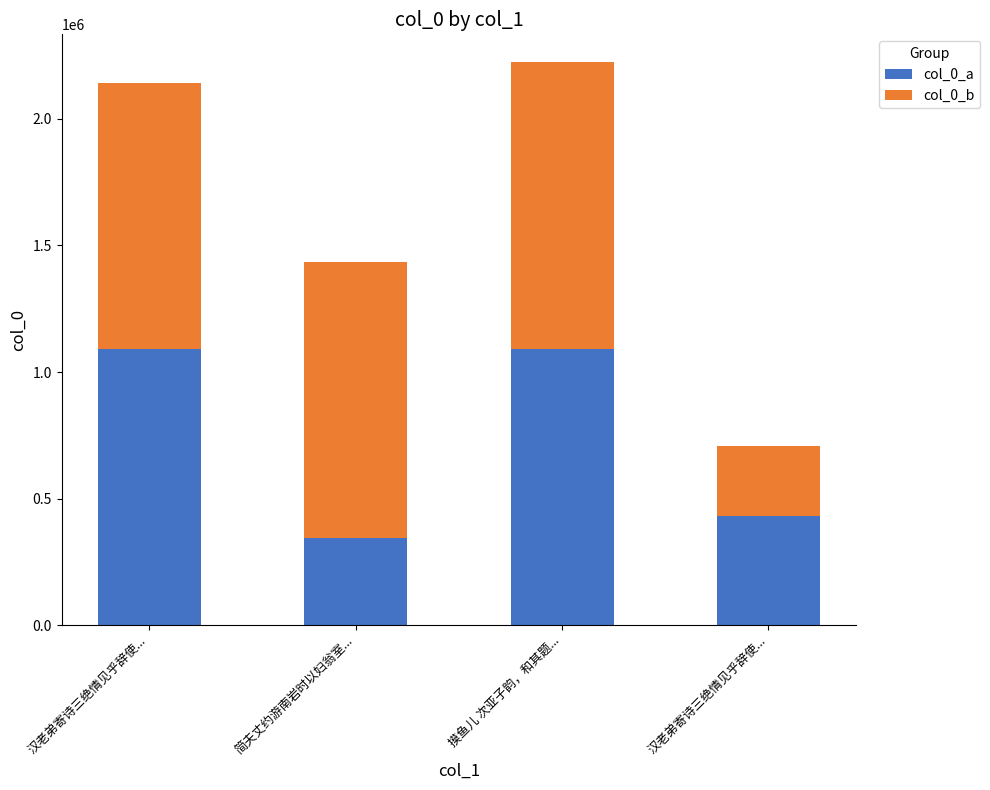

At which category is the sum across all series the highest?

摸鱼儿 次亚子韵，和其题...